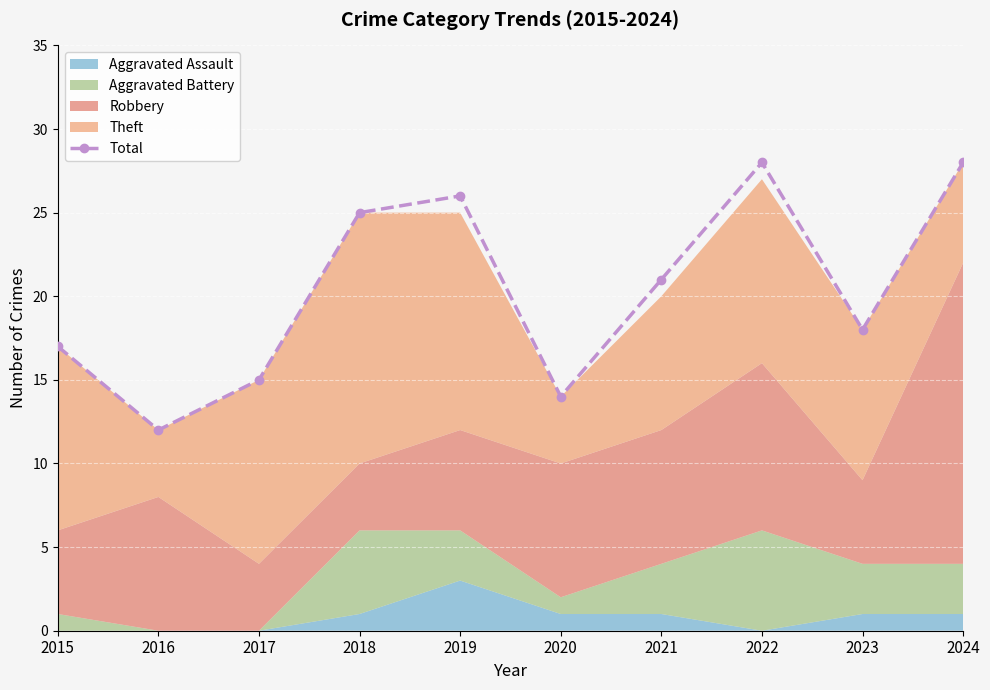

What is the sum of all values?

204